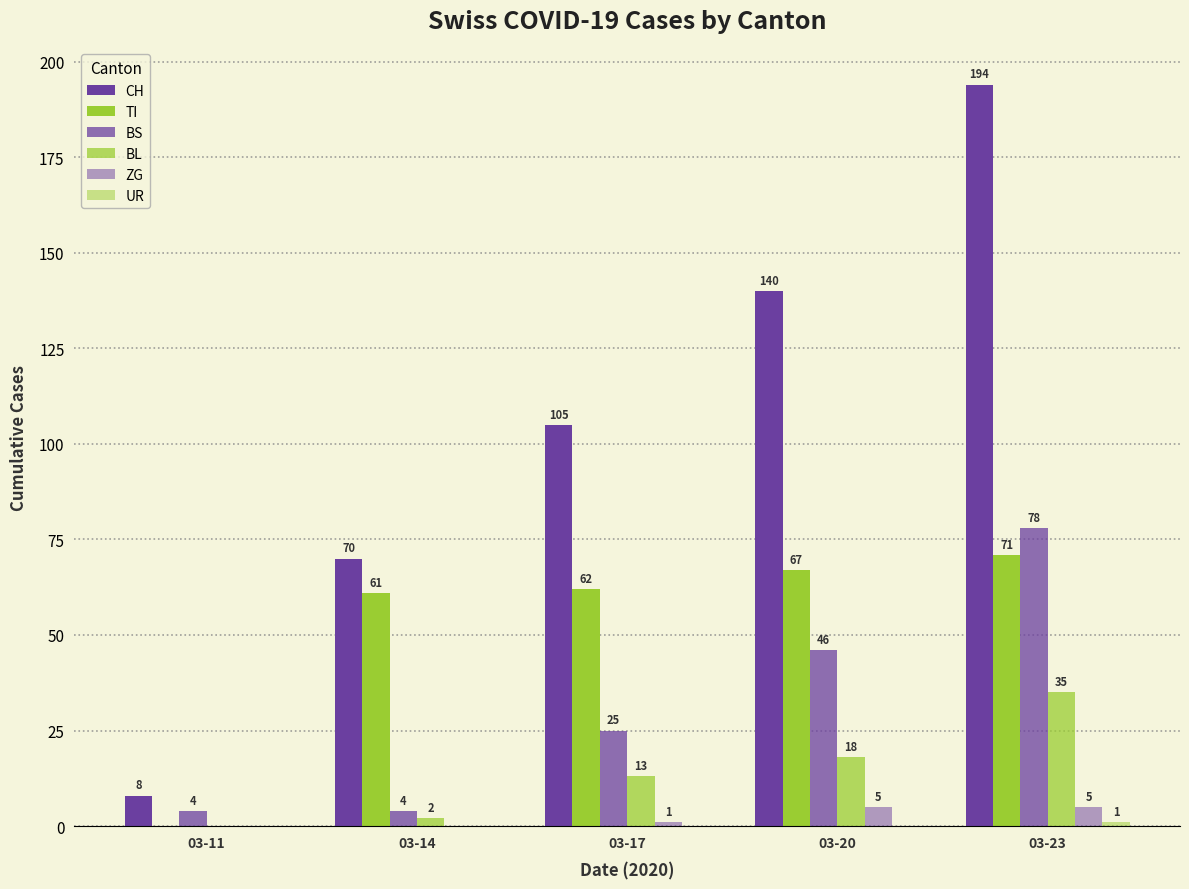

How many positive values does the TI series have?

4